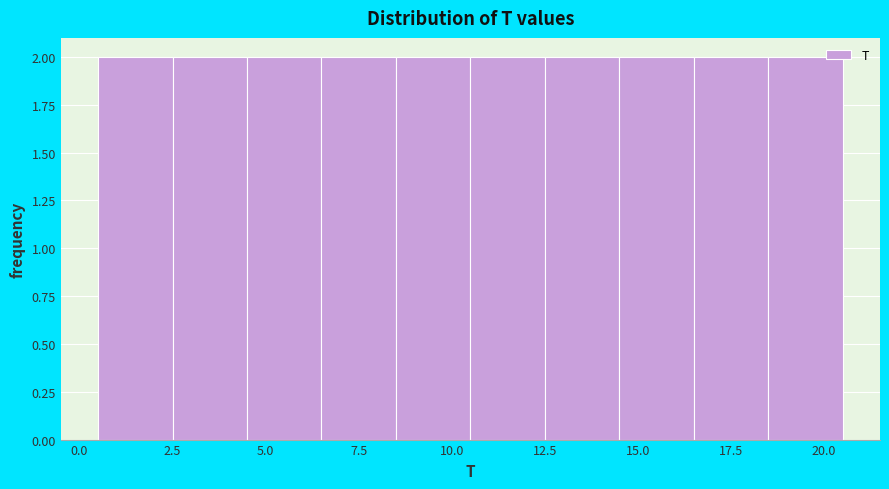

What is the height of the bar covering 6.5 to 8.5 on the x-axis? The values are not printed on the chart, so give them approximately, as read against the axis.

2